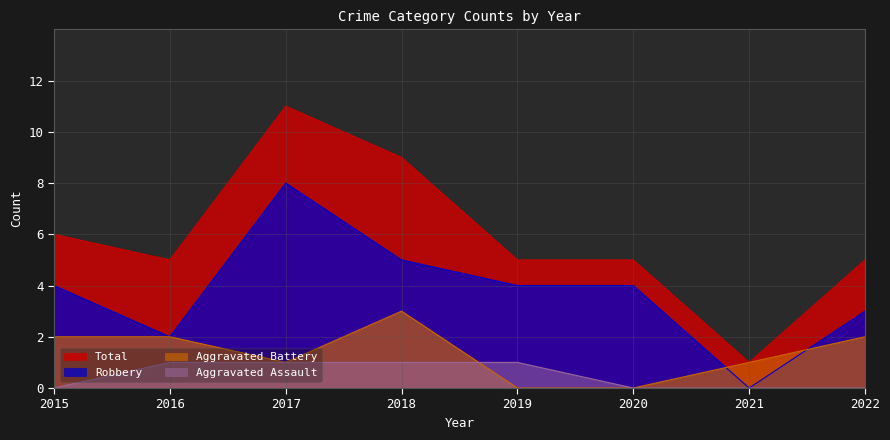

How many lines are shown in the chart?

4